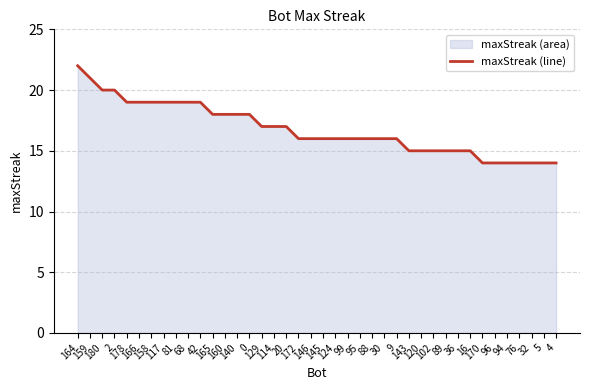

True or false: the data shows 9 at 68.

False